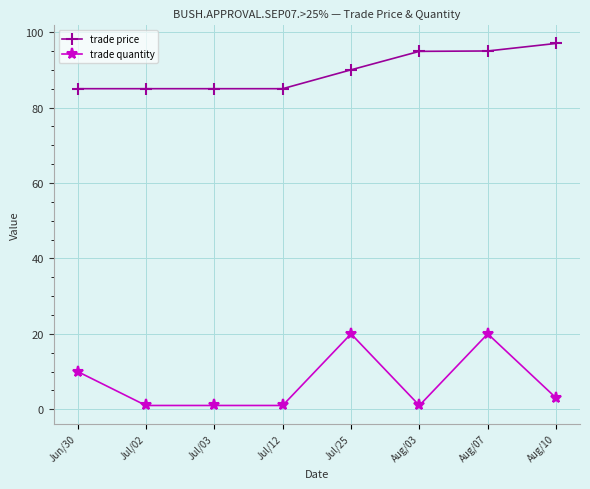

Count the trade quantity values in the range 1 to 20.

8